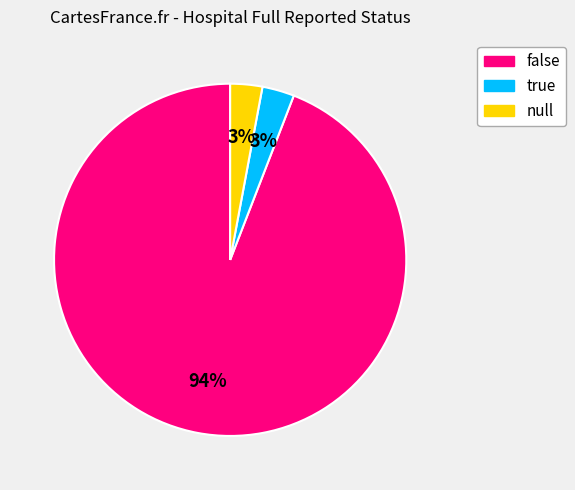

To the nearest percent, what is the difference between the largest and smallest slice percentages?

91%